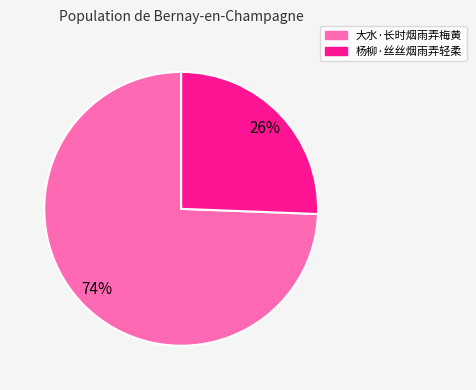

Rank the categories by value from lowest to highest.

杨柳·丝丝烟雨弄轻柔, 大水·长时烟雨弄梅黄